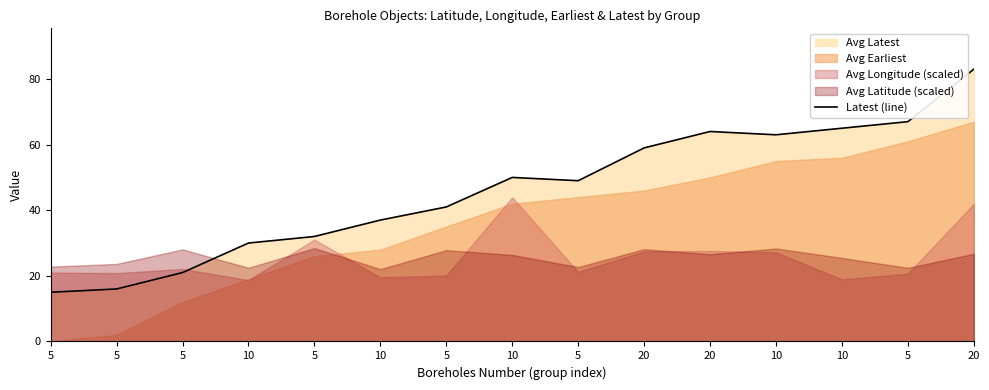

What is the change in value from 10 to 10?

+20